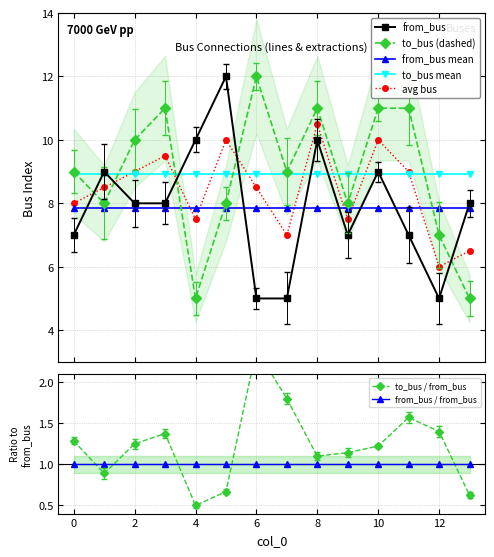

Where is the first local minimum for from_bus?

9